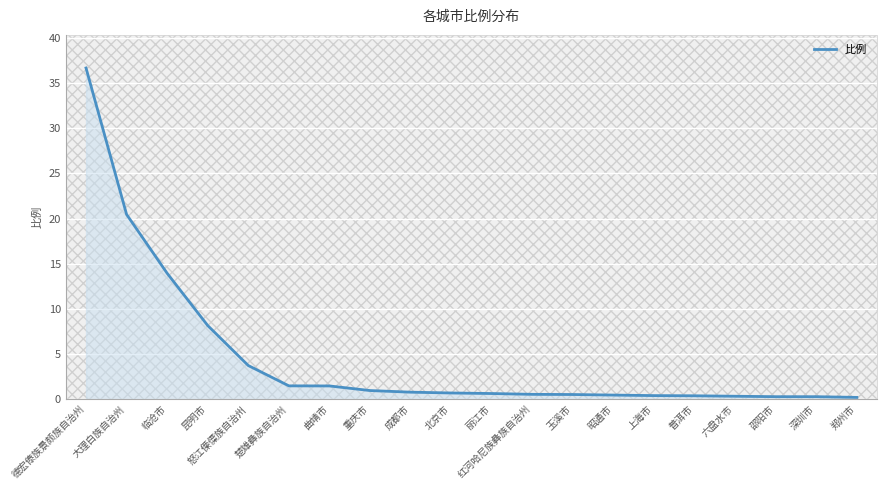

What position from the right is 重庆市?

13